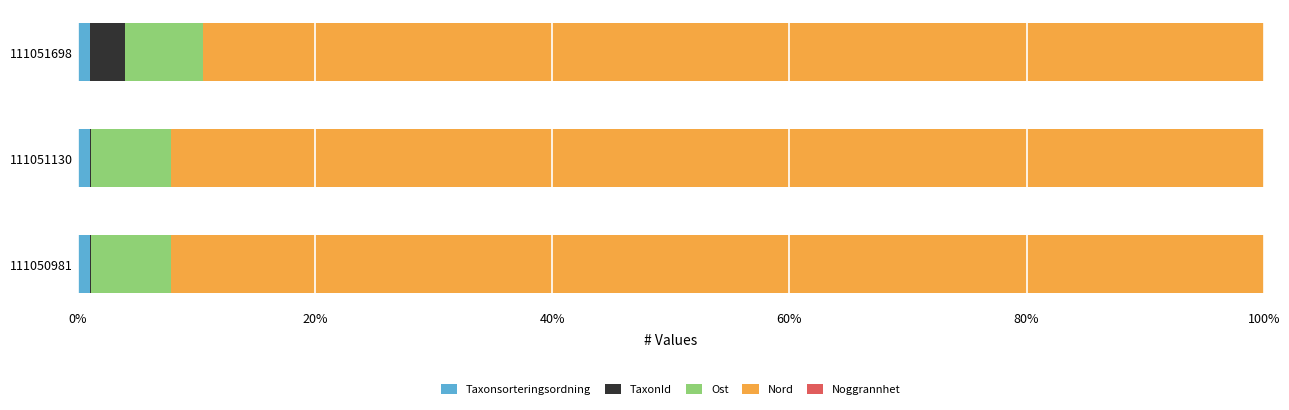

True or false: Taxonsorteringsordning has a value of 1.0 at 111051698.

True